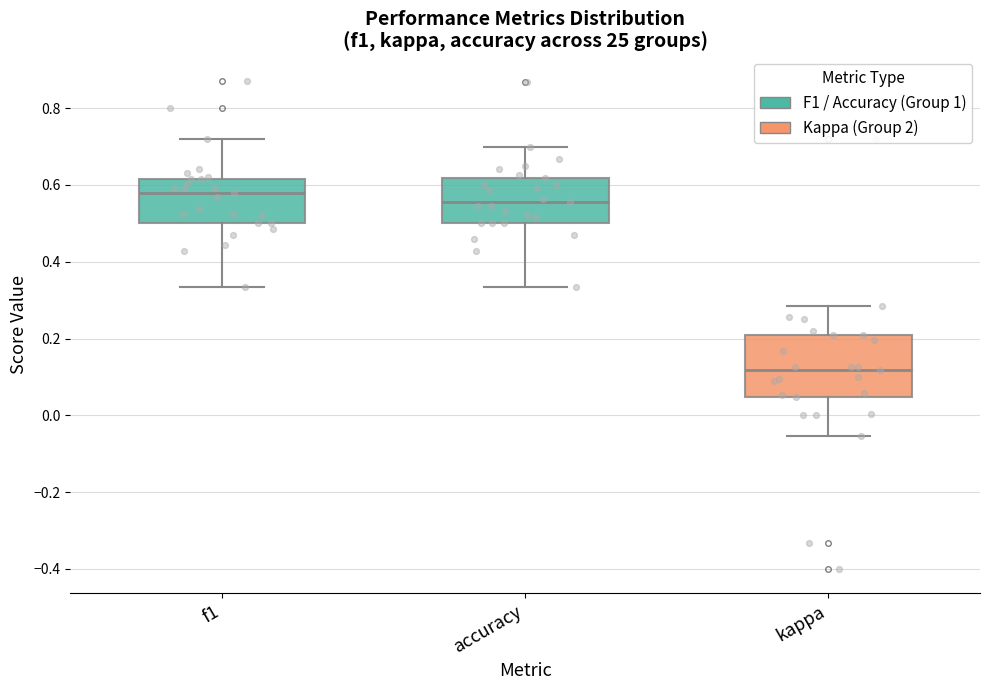

Where does the lower whisker of the box for kappa end on the y-axis? The values are not printed on the chart, so give them approximately, as read against the axis.

-0.06